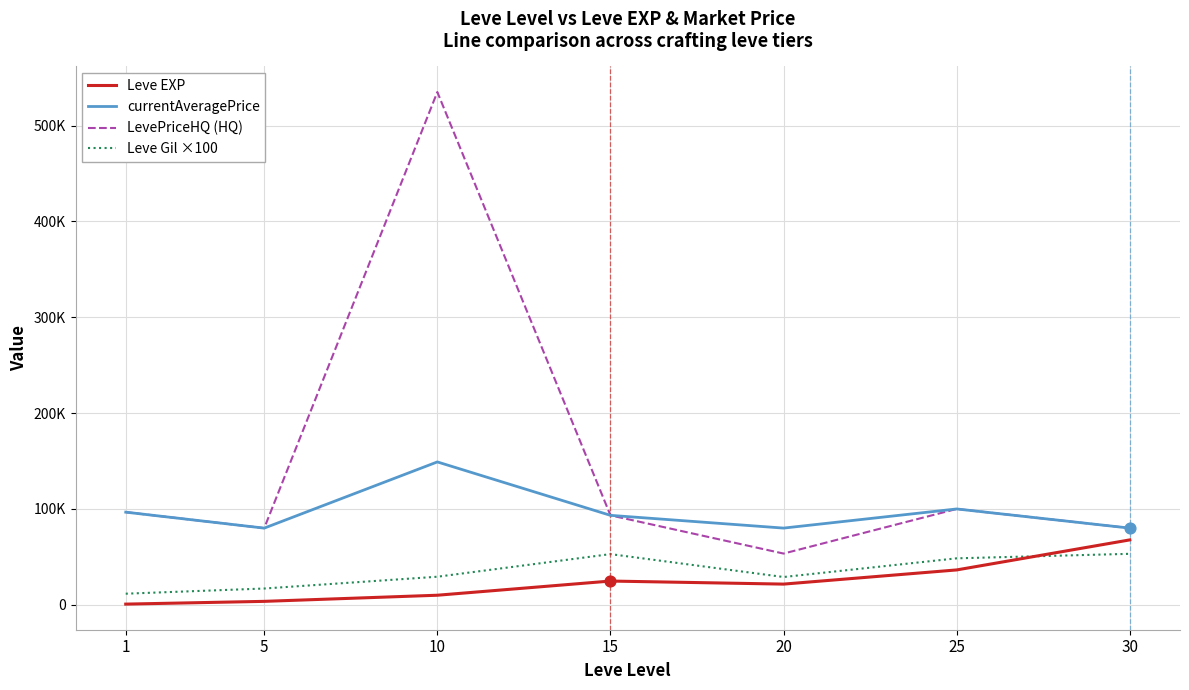

At how many categories does at least one series exceed 80006?

7